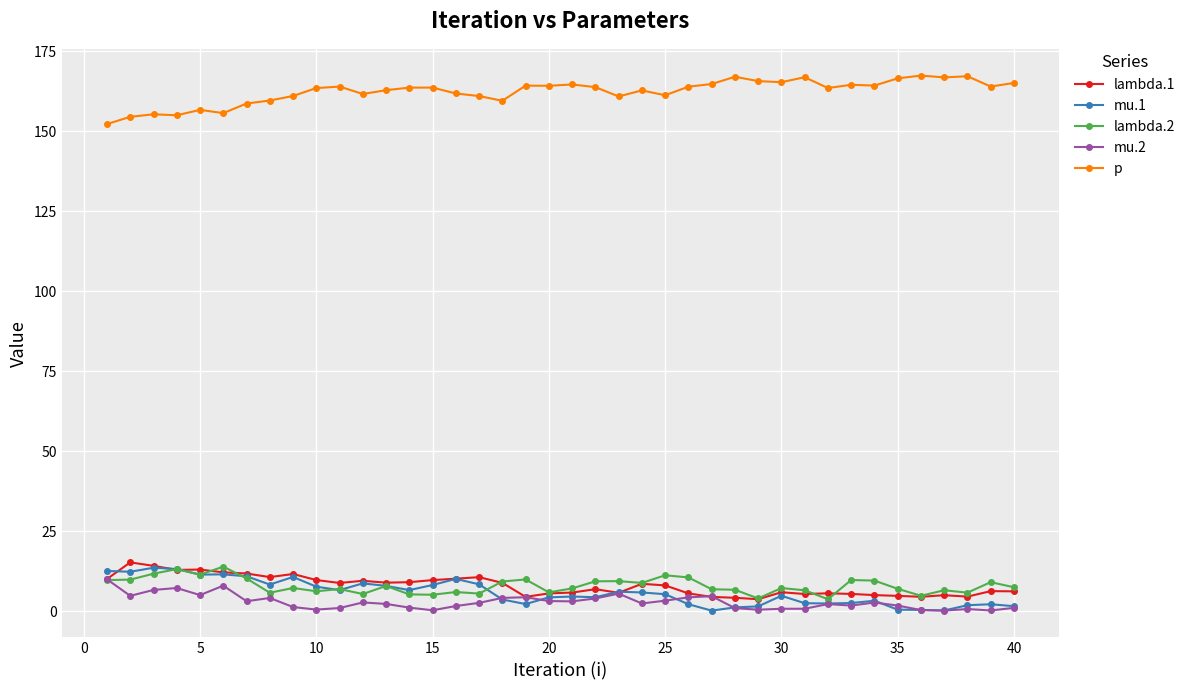

What is the highest value of the lambda.1 series?

15.2